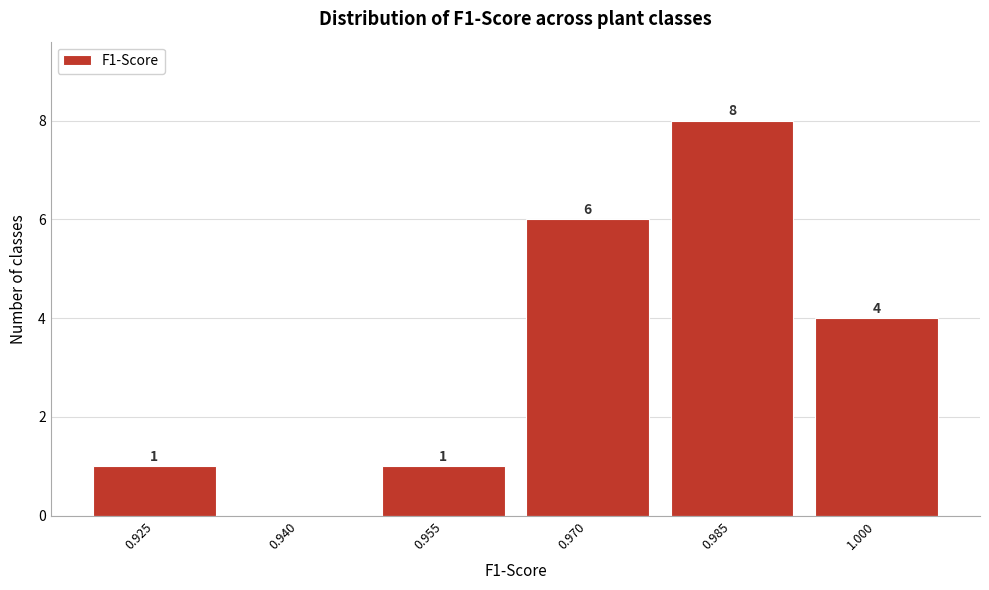

Reading left to right, list all the values displayed in this chart.

0.925=1	0.940=0	0.955=1	0.970=6	0.985=8	1.000=4